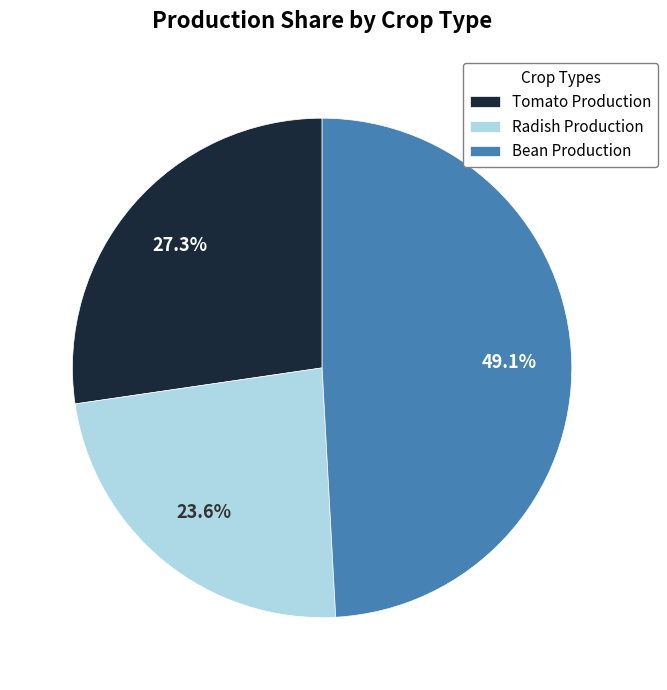

Which category has the smallest portion of the pie?

Radish Production